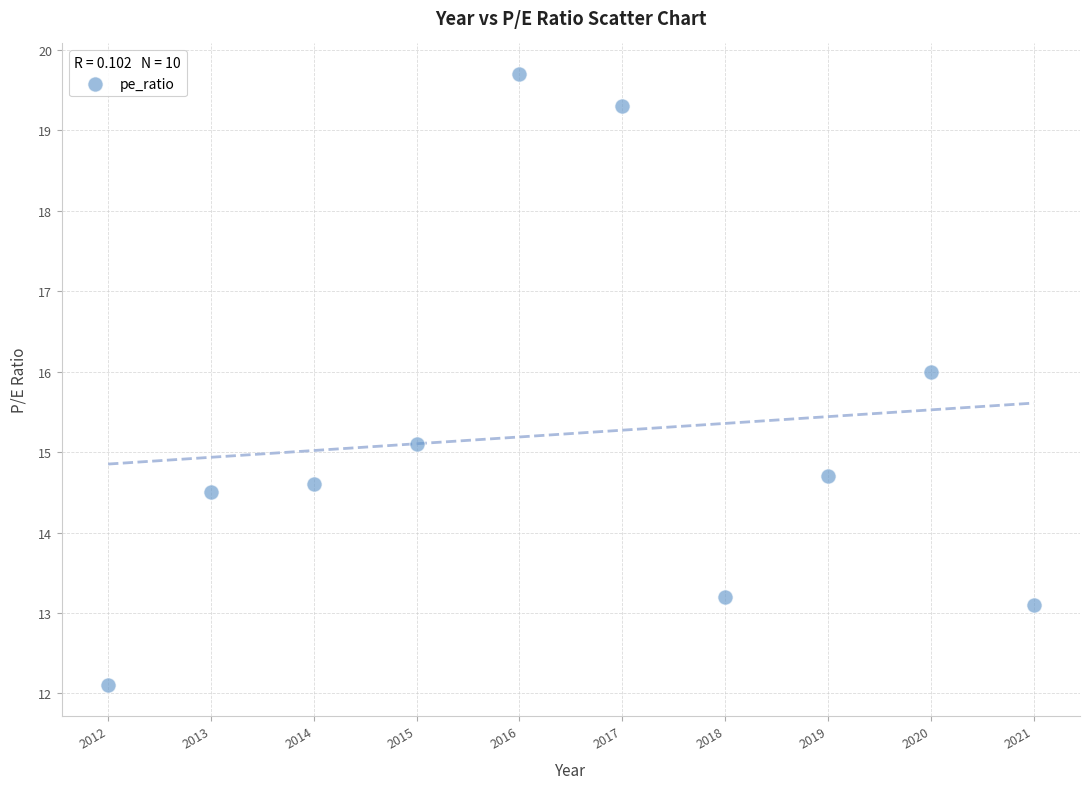

What Y value in the scatter plot is closest to 15?

15.1